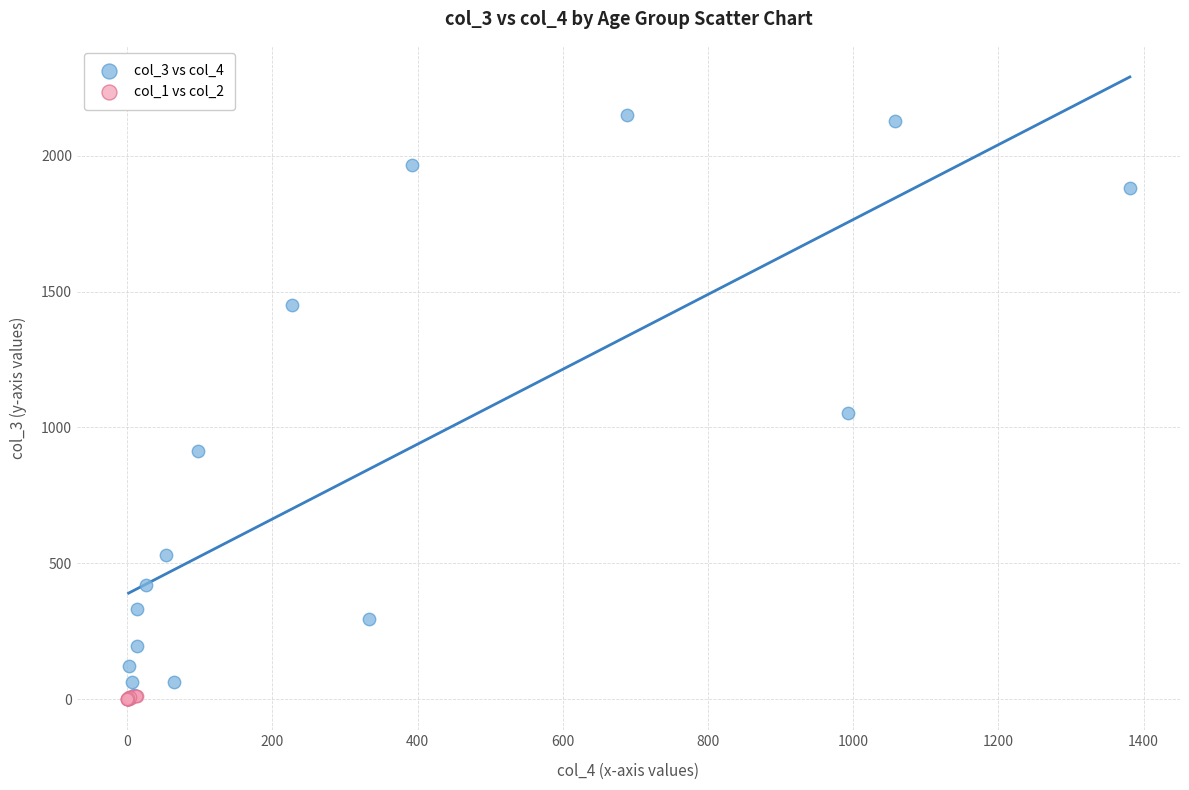

Which series reaches the maximum Y coordinate?

col_3 vs col_4